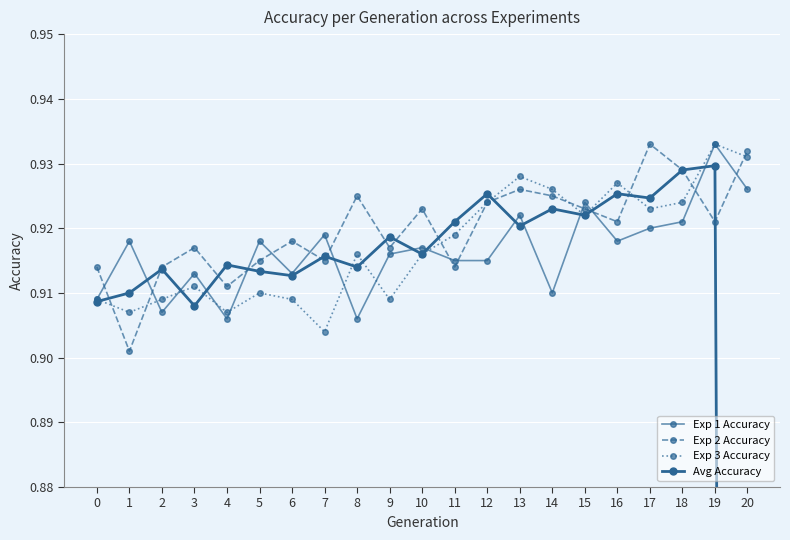

At how many categories does at least one series exceed 0?

21